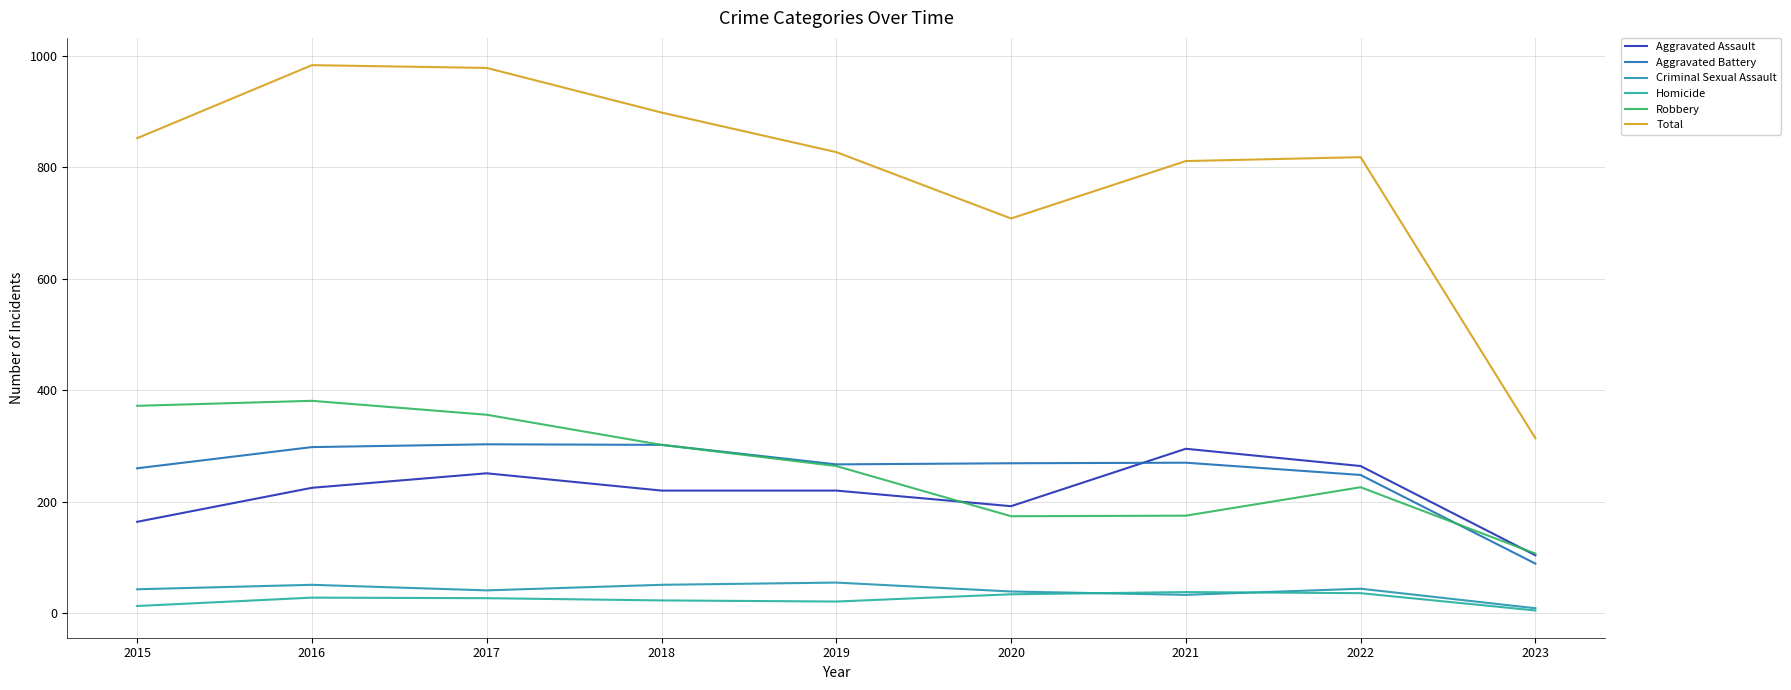

At which label is Criminal Sexual Assault closest to 32?

2021